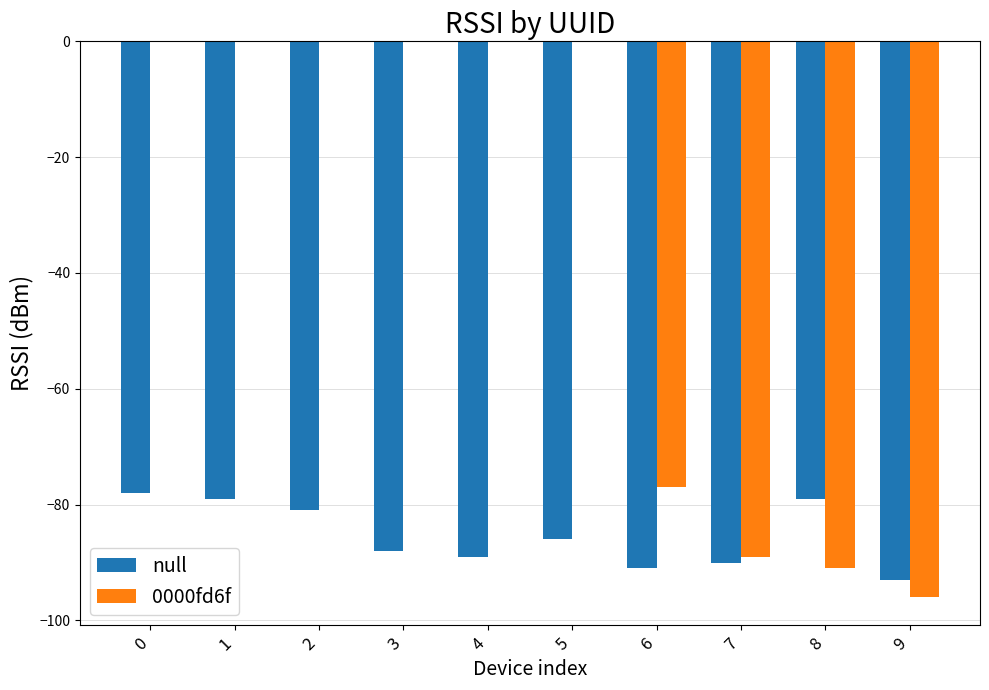

Which series has the largest range (max minus min)?

0000fd6f